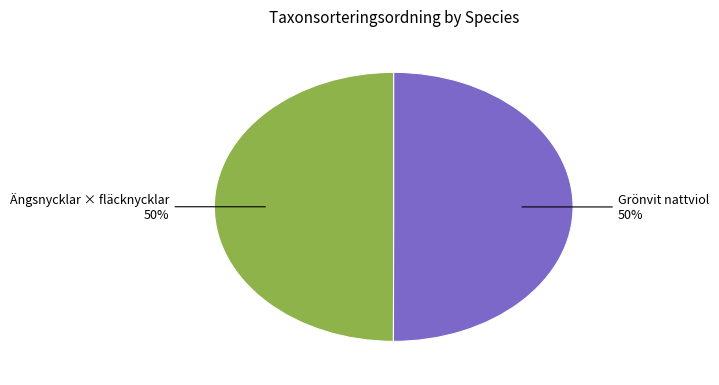

Approximately how many times larger is the value at Ängsnycklar × fläcknycklar compared to Grönvit nattviol?

1.0